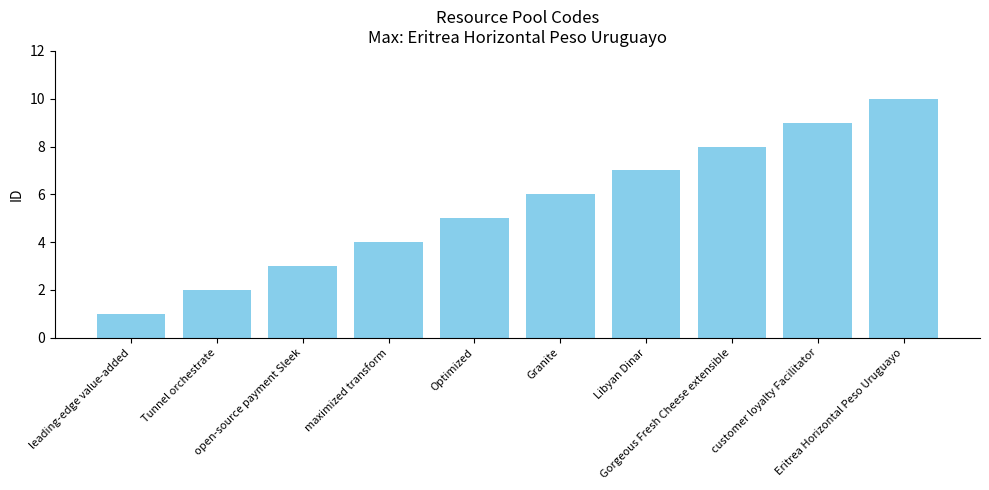

What is the sum of the values at leading-edge value-added and Libyan Dinar?

8